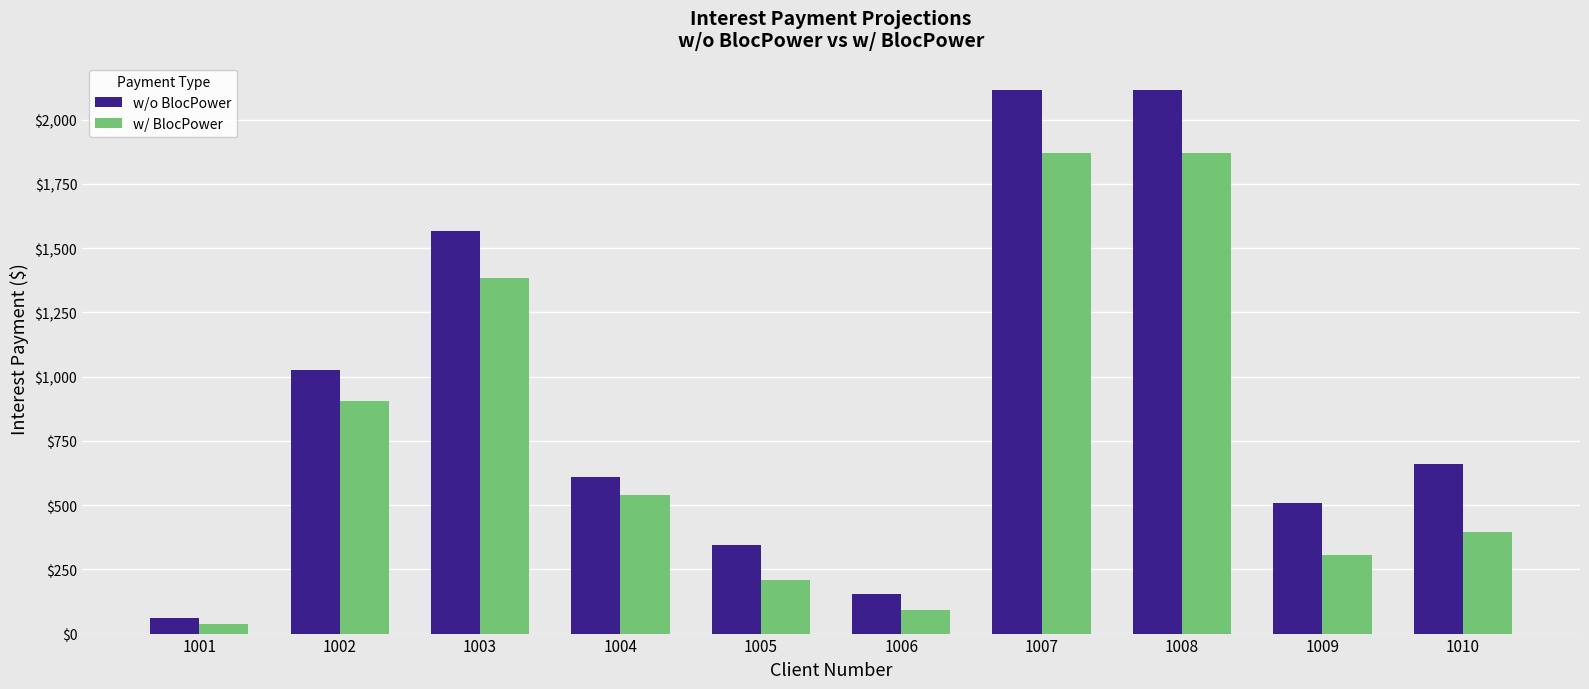

Reading right to left, what are all the values shown in this chart?

w/o BlocPower: 660.0	510.0	2116.4	2116.4	156.0	345.0	610.5	1567.0	1024.6	62.0
w/ BlocPower: 396.0	306.0	1872.0	1872.0	93.6	207.0	540.0	1386.0	906.3	37.2